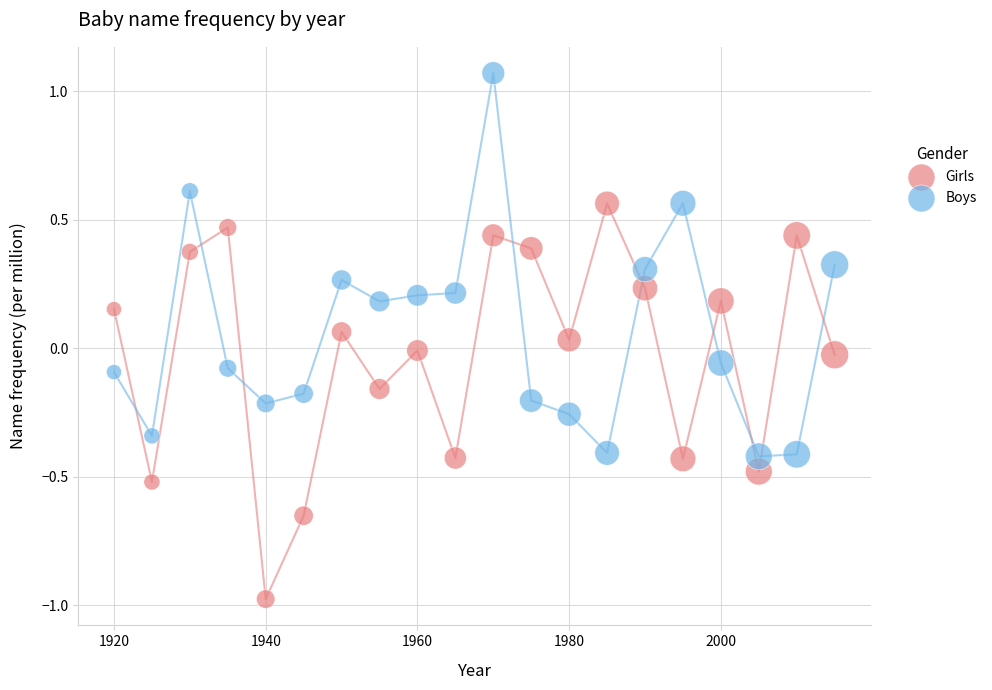

What are all the series names shown in the legend?

Girls, Boys